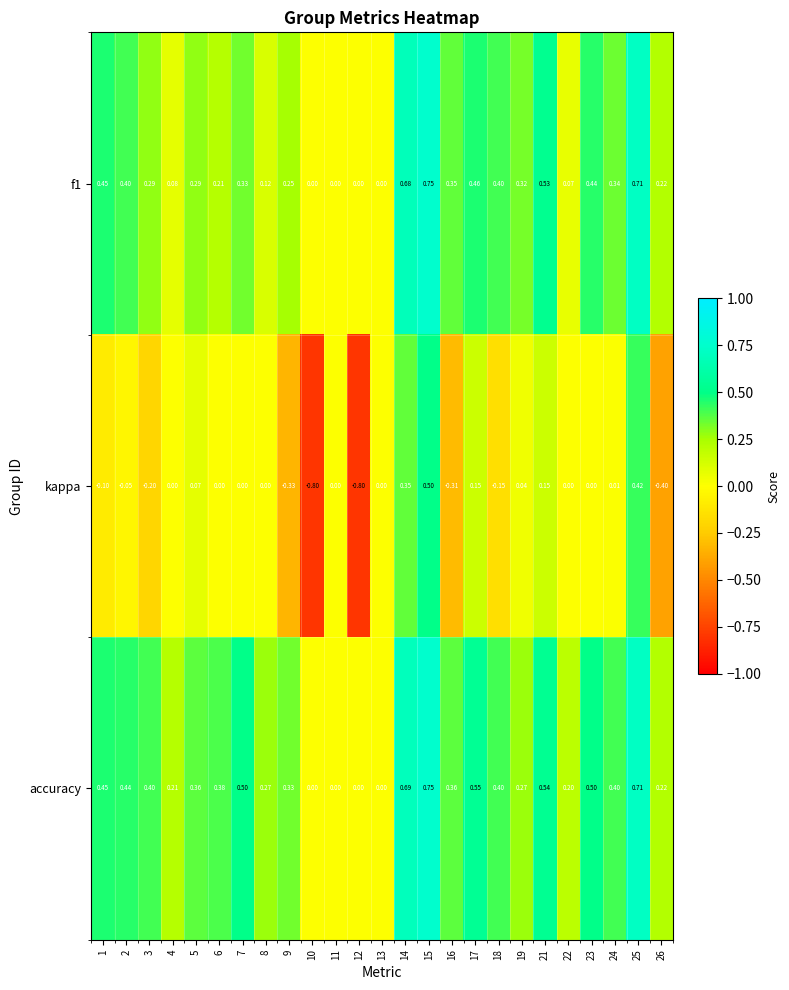

Which series changed the most between 25 and 26?

kappa